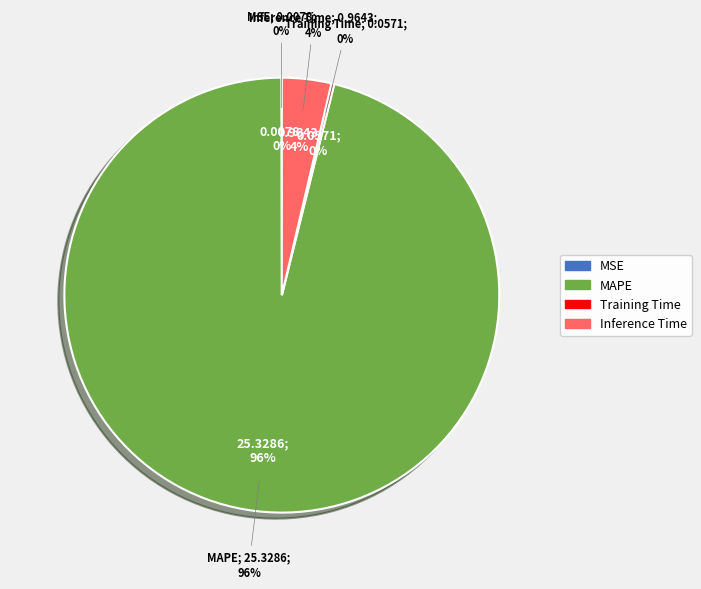

To the nearest percent, what is the combined percentage of Inference Time and Training Time?

4%